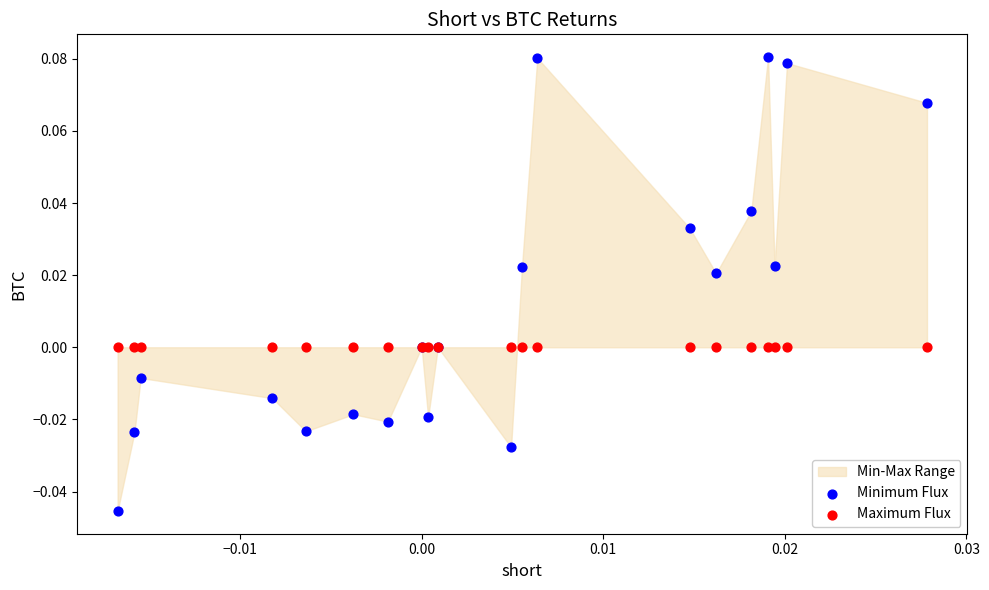

Which series reaches the maximum Y coordinate?

Minimum Flux